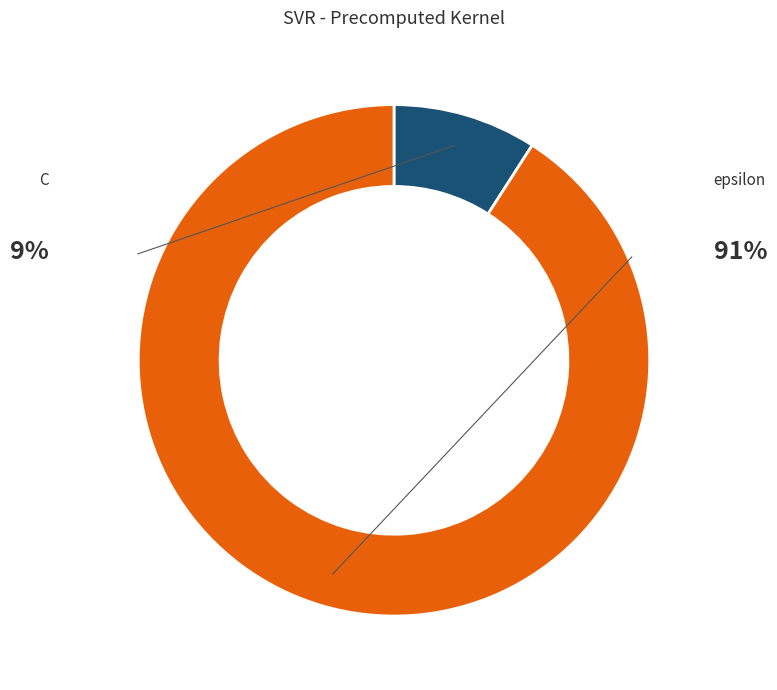

Which slice is the smallest?

C